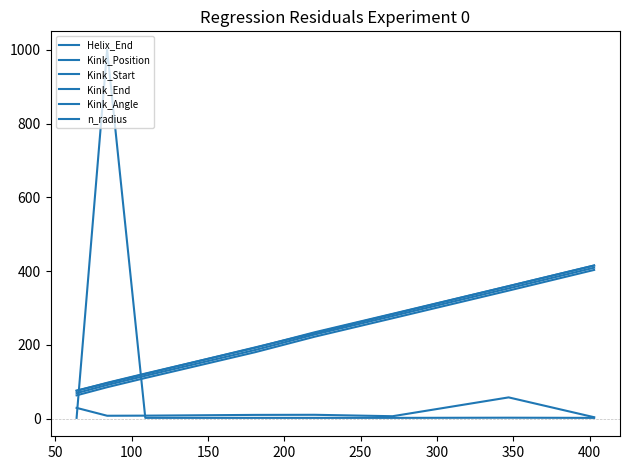

What is the difference between the second highest and minimum values in the Kink_End series?

284.0